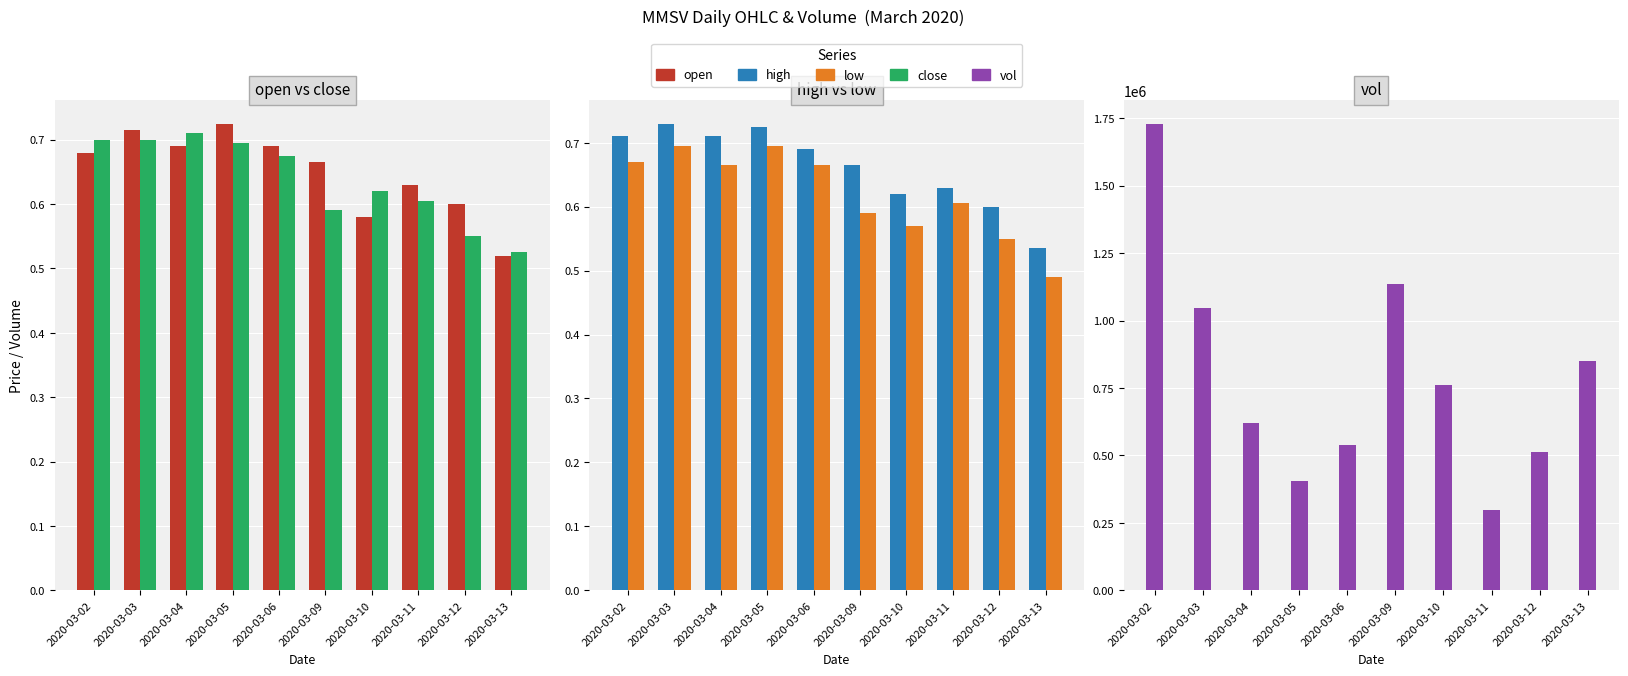

What is the total value across all series at 2020-03-13?

848602.1